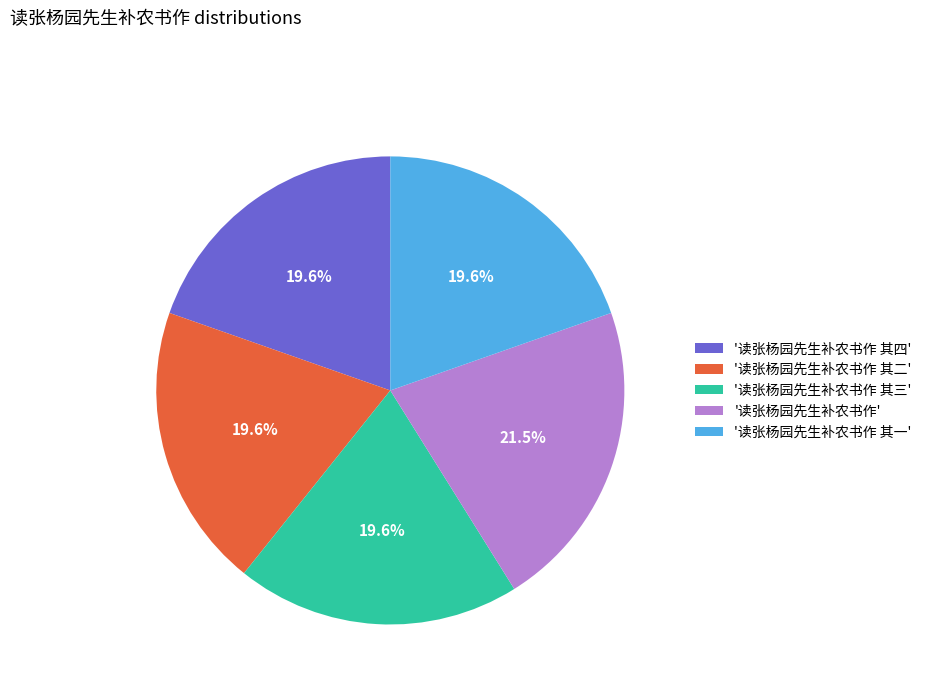

How much of the chart is everything except '读张杨园先生补农书作 其四'?

80.4%